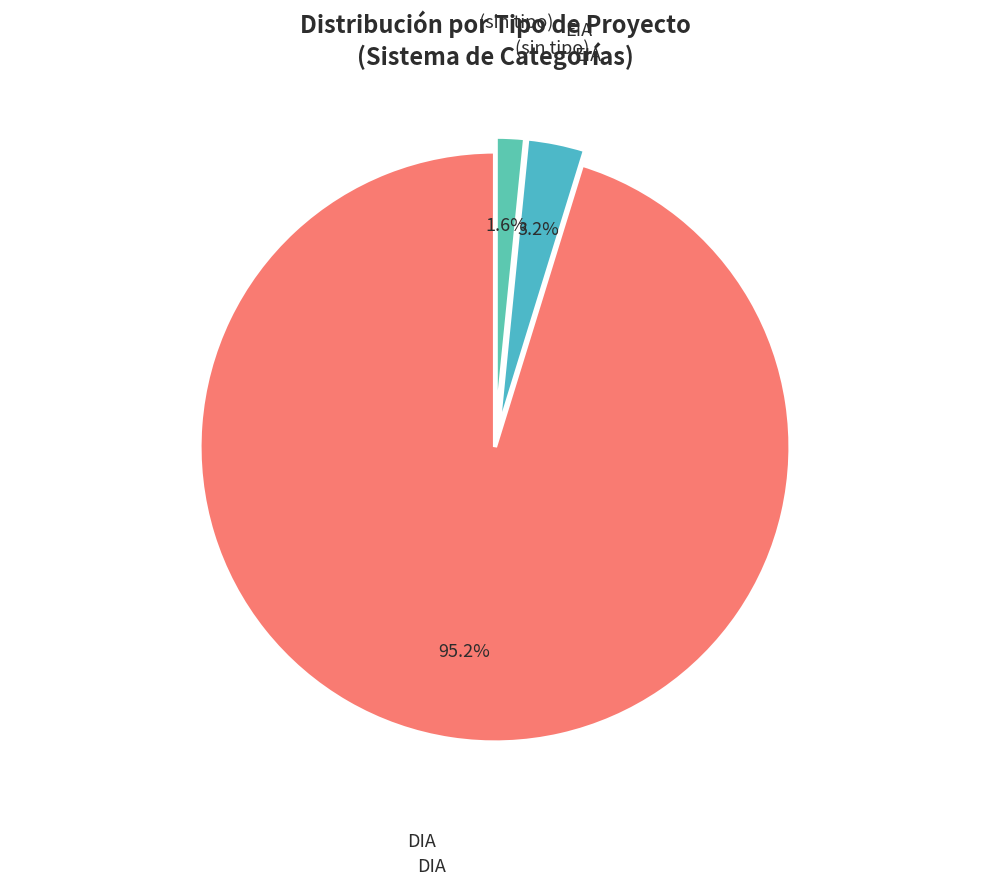

To the nearest percent, what portion does DIA represent?

95%